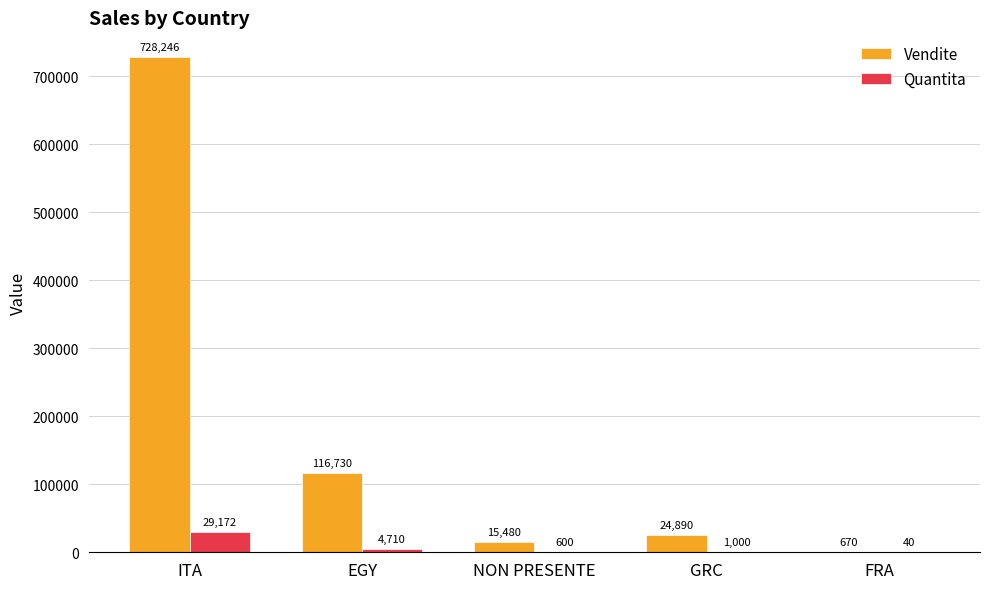

What are all the series names shown in the legend?

Vendite, Quantita